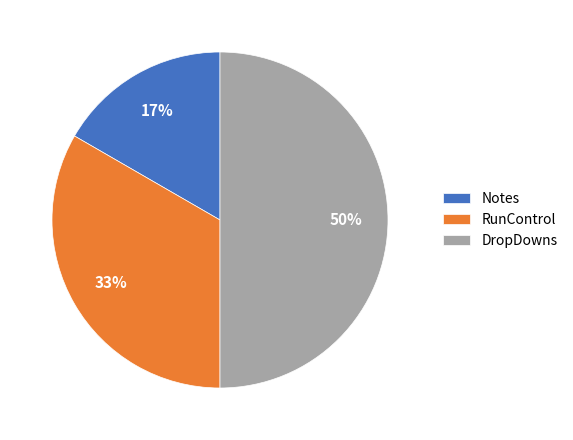

The DropDowns slice represents 38% of the pie. True or false?

False